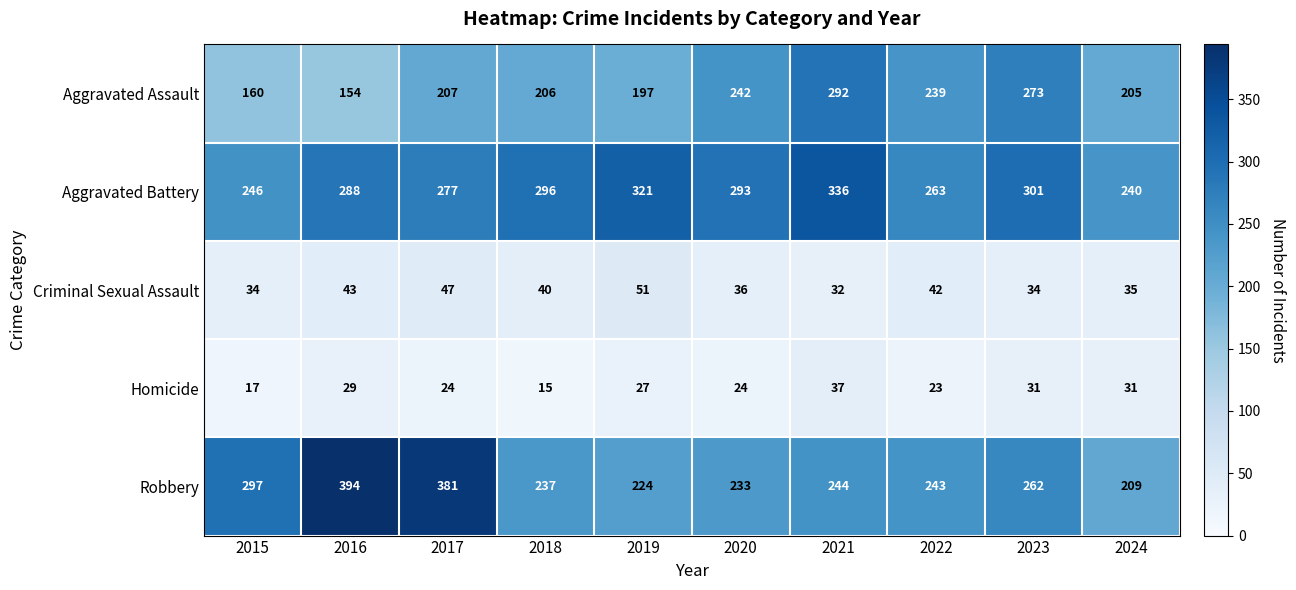

What is the average value of the Criminal Sexual Assault series?

39